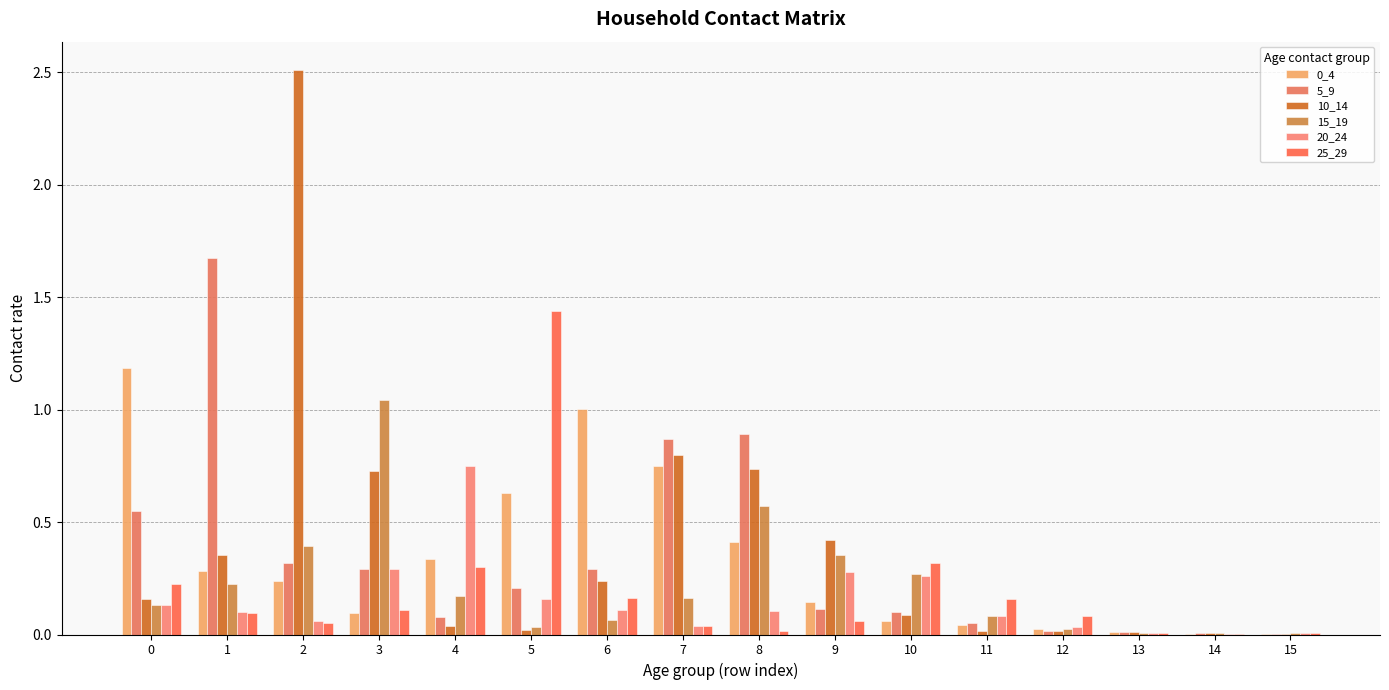

What is the difference between the maximum and minimum values in the 15_19 series?

1.0